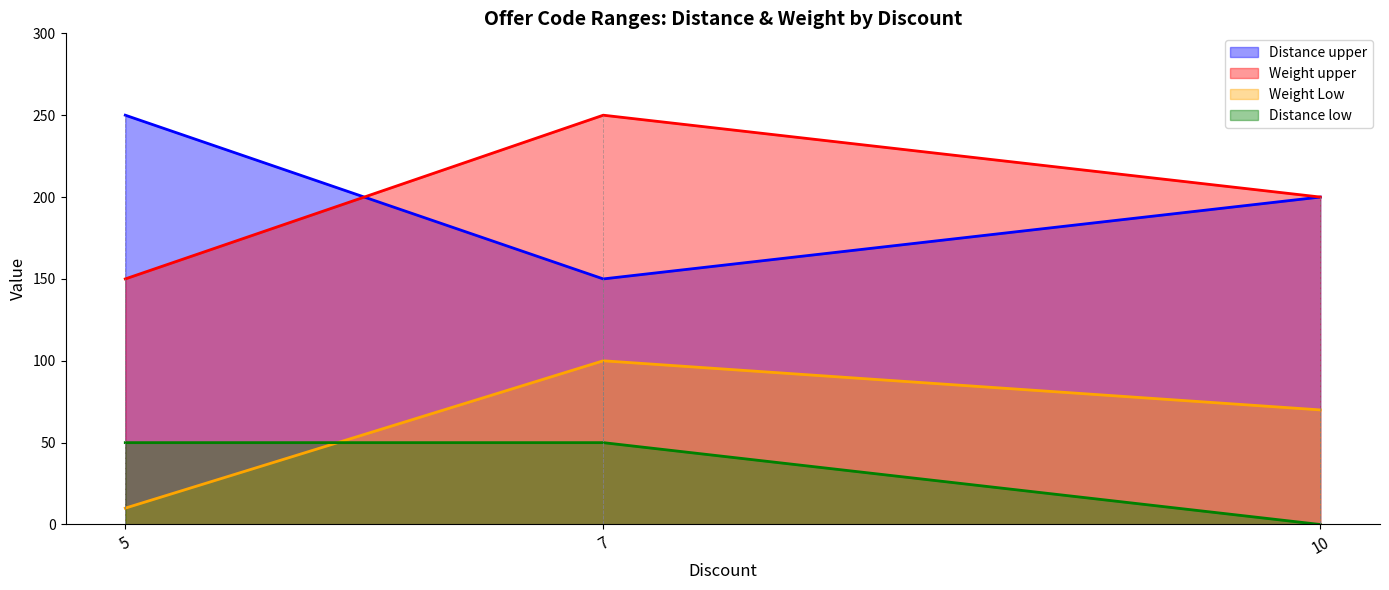

Between 10 and 5, which is larger?

5